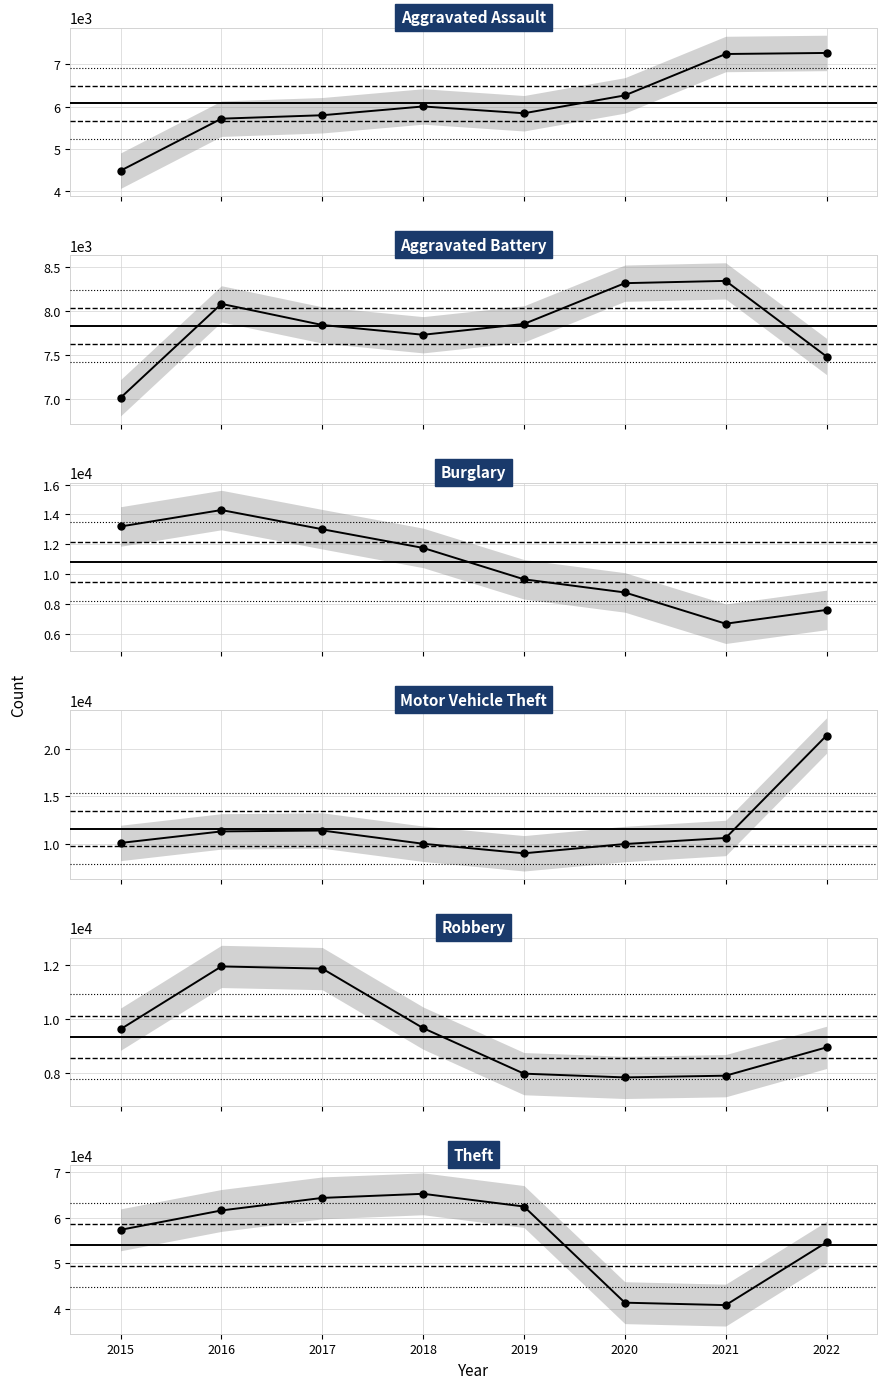

What is the average value of the Aggravated Battery series?

7836